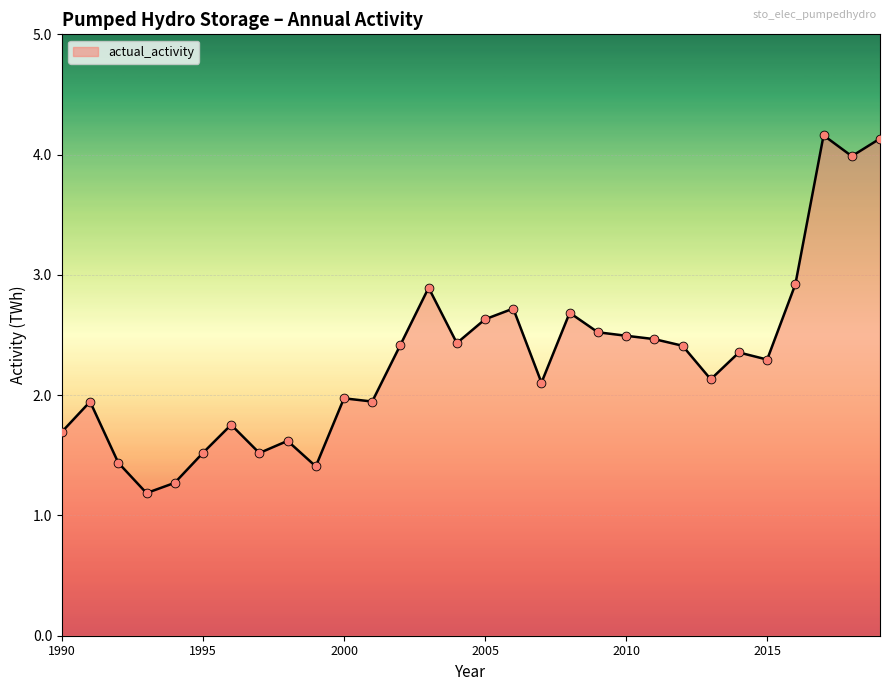

What is the greatest value displayed?

4.2